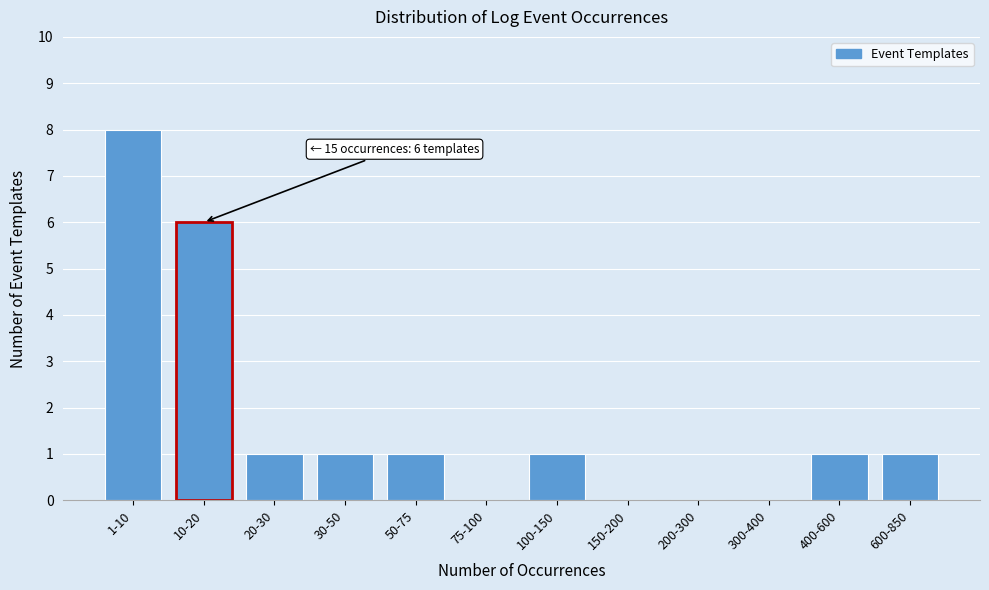

Reading left to right, extract all data points from this chart.

1-10=8	10-20=6	20-30=1	30-50=1	50-75=1	75-100=0	100-150=1	150-200=0	200-300=0	300-400=0	400-600=1	600-850=1